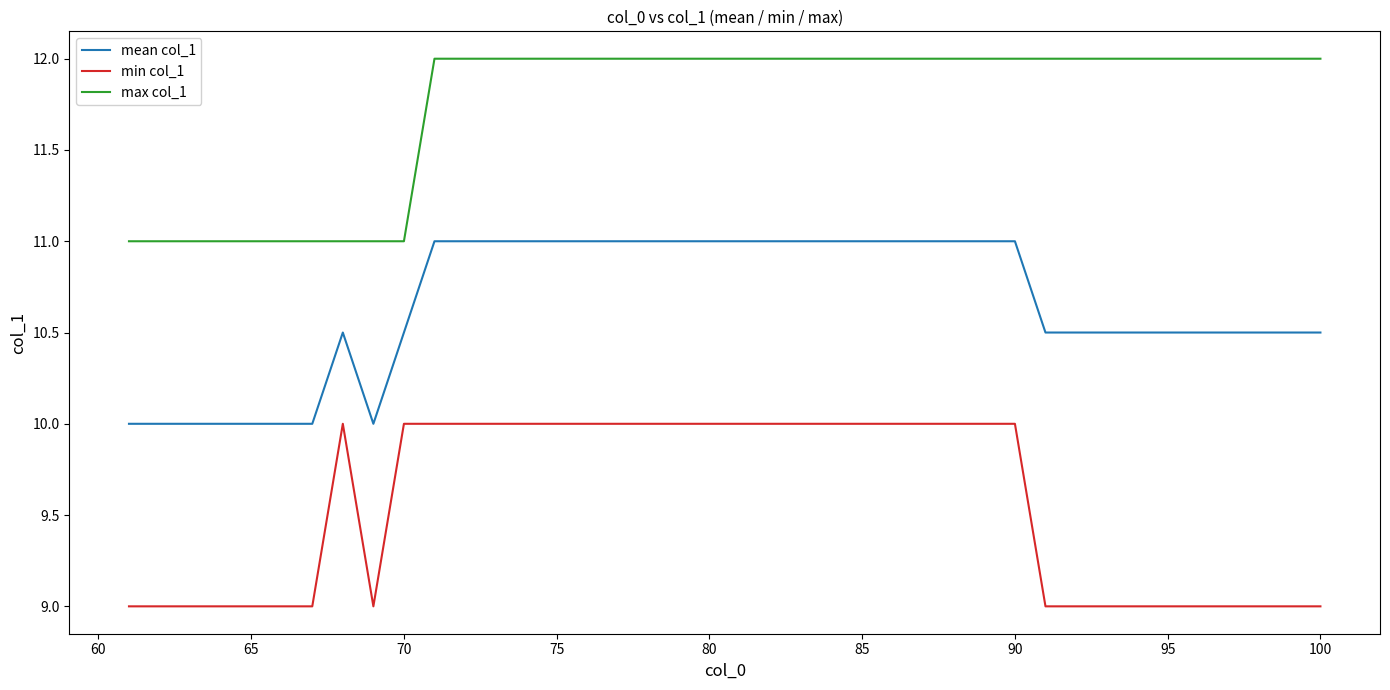

How many min col_1 values are between 9 and 10?

40